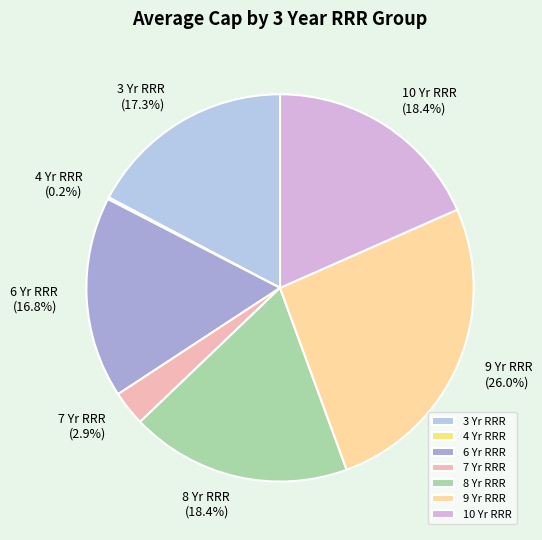

Does any single category account for the majority?

No